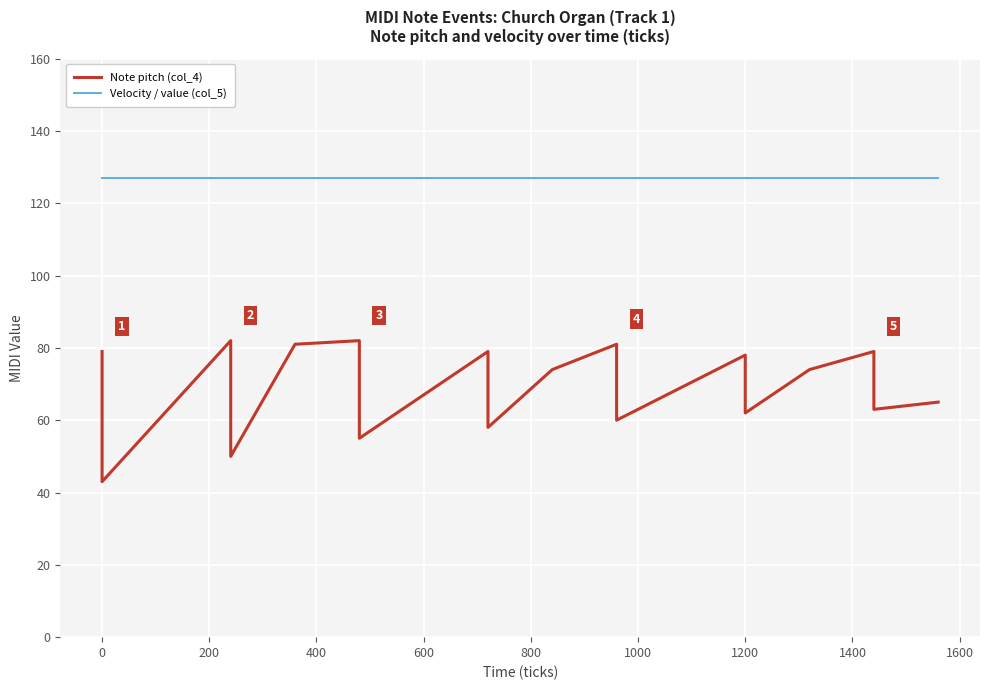

What is the value of the Note pitch (col_4) point at the 16th from the left?

79